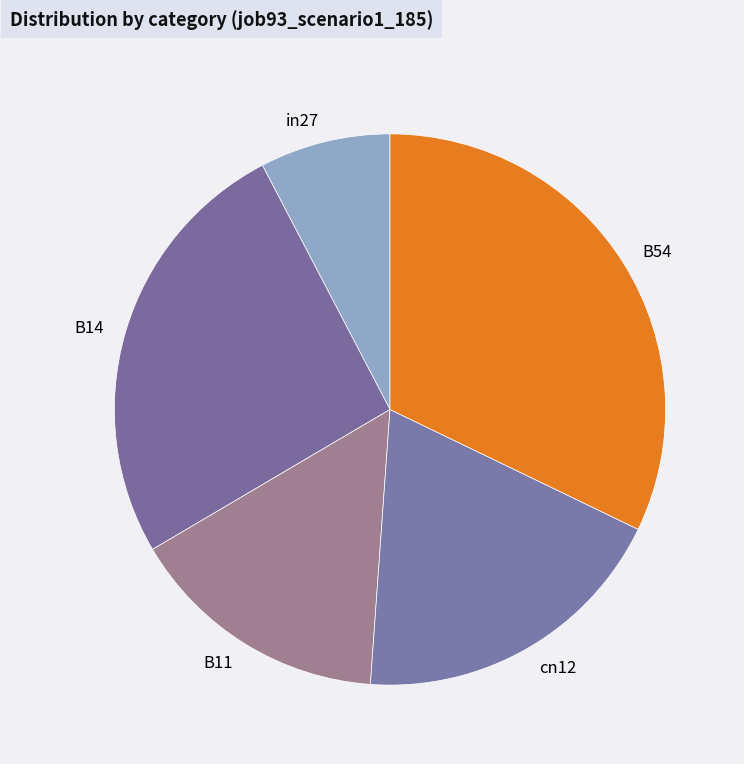

Do B14 and B11 together represent more than half of the pie?

No